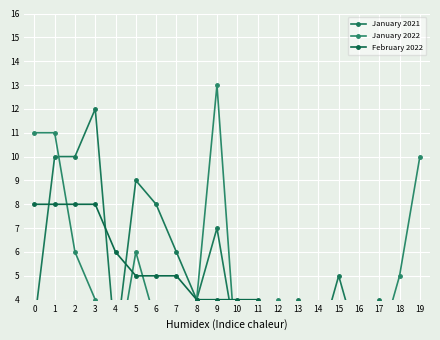

Reading right to left, list all the values displayed in this chart.

January 2021: 3	1	4	2	5	2	4	1	3	2	7	4	6	8	9	2	12	10	10	3
January 2022: 10	5	2	1	2	2	3	4	1	1	13	4	3	3	6	1	4	6	11	11
February 2022: 2	3	3	3	3	3	3	3	4	4	4	4	5	5	5	6	8	8	8	8